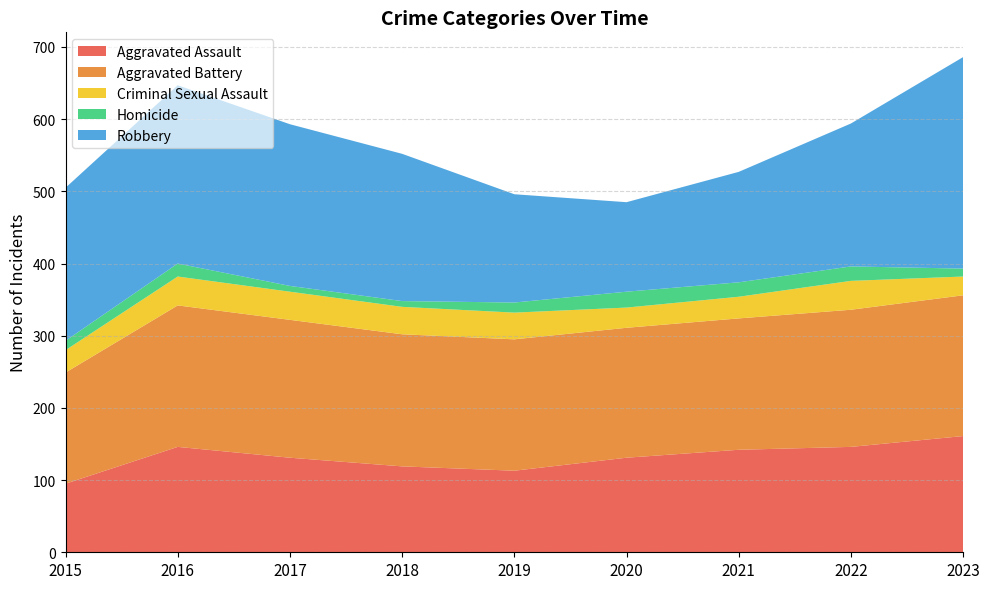

Reading left to right, transcribe all the data shown in this chart.

Aggravated Assault: 95	146	131	119	113	131	142	146	161
Aggravated Battery: 154	196	191	183	182	180	182	190	195
Criminal Sexual Assault: 31	40	39	38	37	28	30	40	26
Homicide: 13	18	8	8	14	22	20	20	11
Robbery: 212	247	224	204	150	124	153	198	293